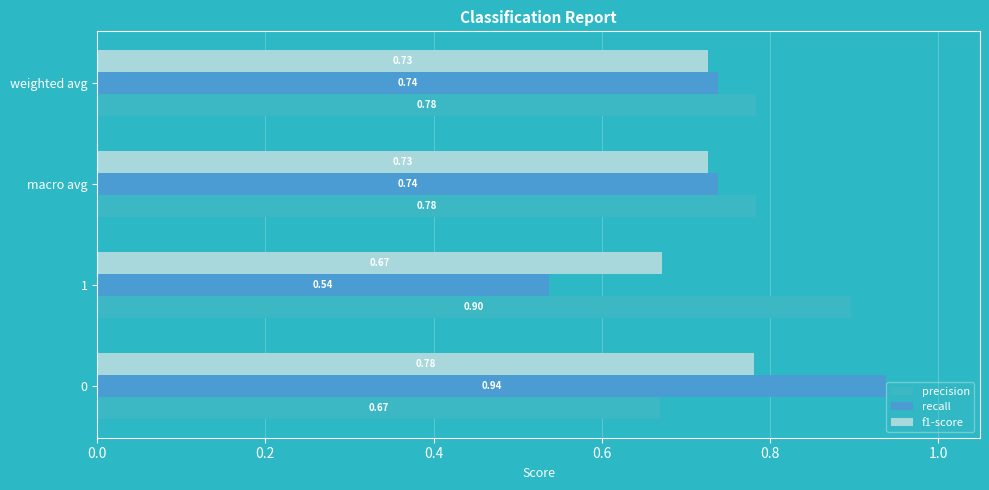

What is the difference between the maximum and minimum values in the recall series?

0.4